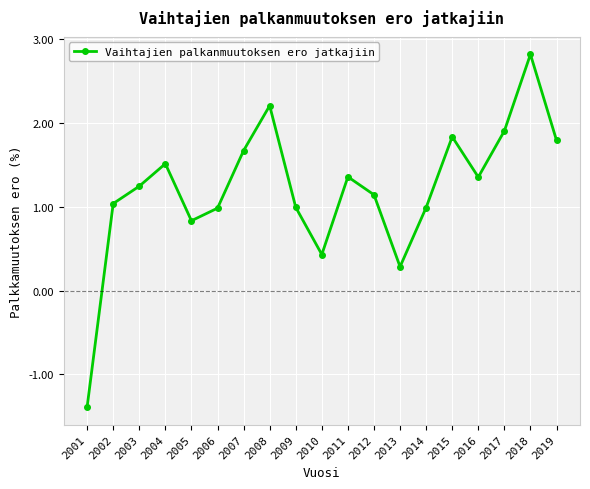

What value does the data have at 2014?

1.0